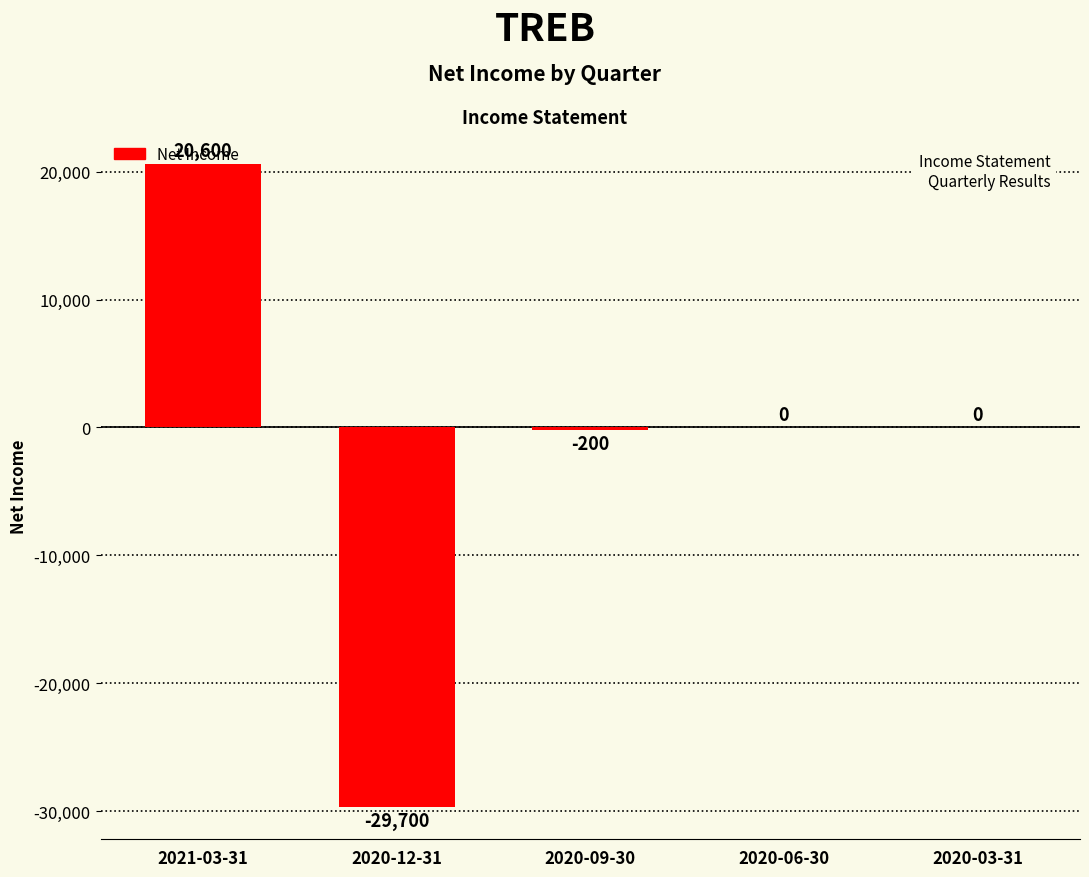

What is the sum of the values at 2020-12-31 and 2021-03-31?

-9100